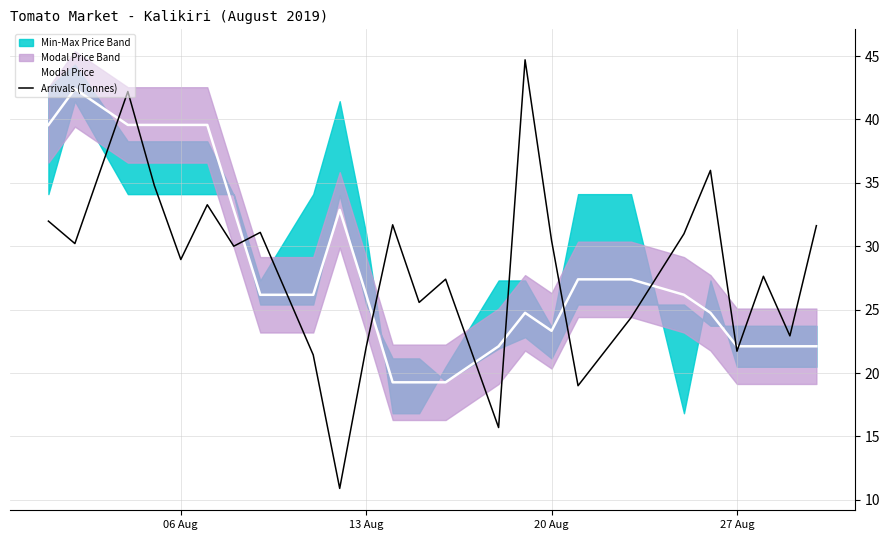

What is the maximum value for Modal Price?

42.4